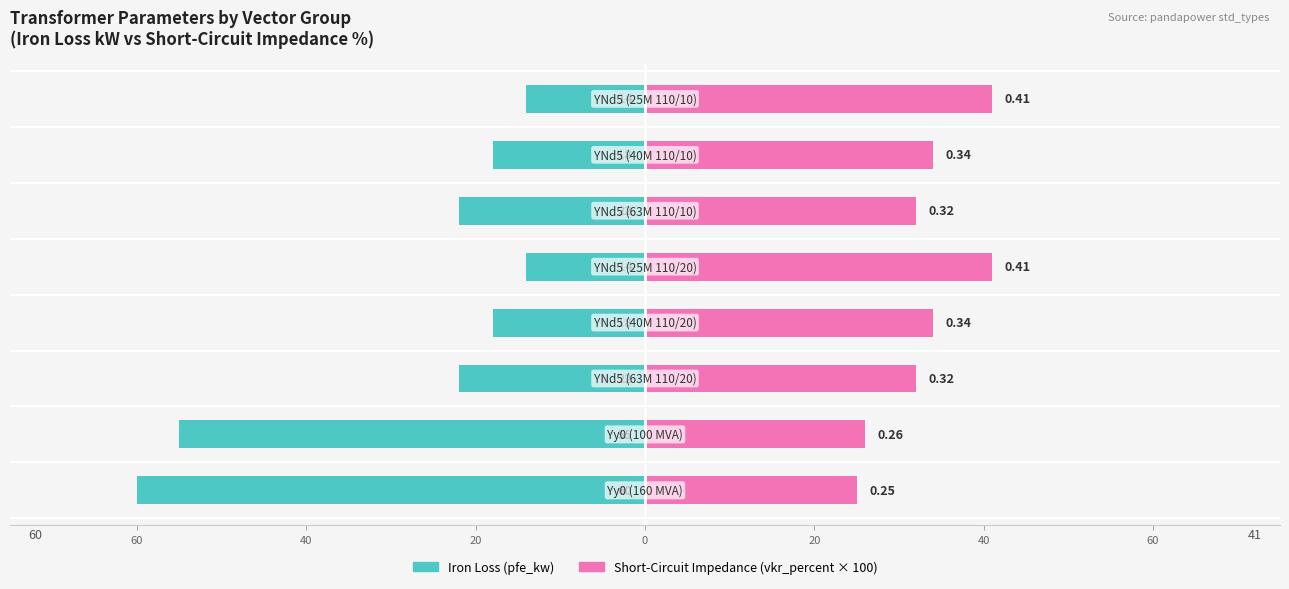

Reading right to left, extract all data points from this chart.

pfe_kw: -14	-18	-22	-14	-18	-22	-55	-60
vkr_percent × 100: 41	34	32	41	34	32	26	25